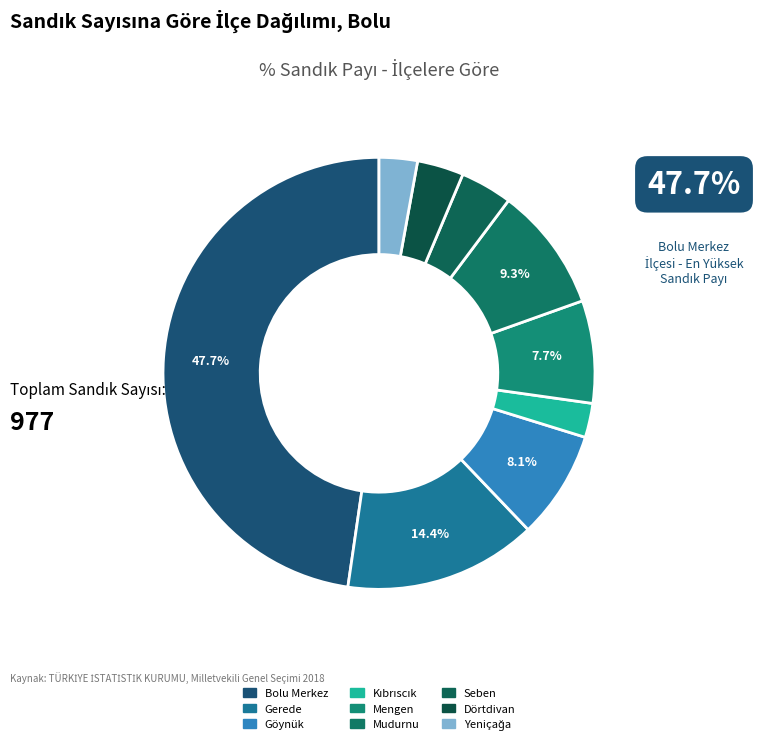

Approximately how many times larger is the value at Bolu Merkez compared to Göynük?

5.9